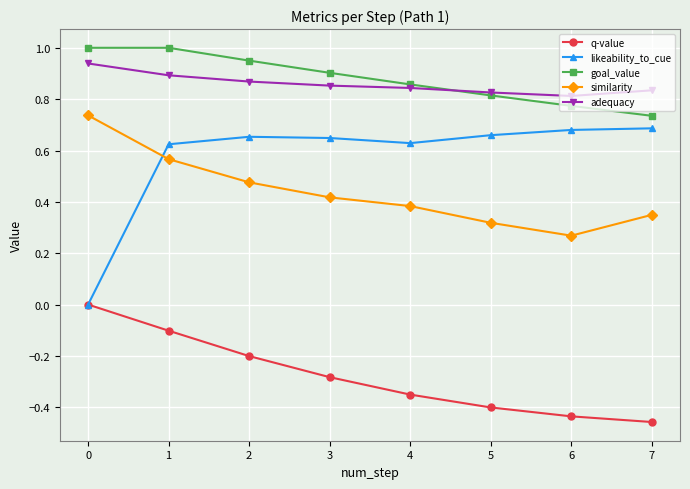

What is the difference between the highest and lowest values at 0?

1.0